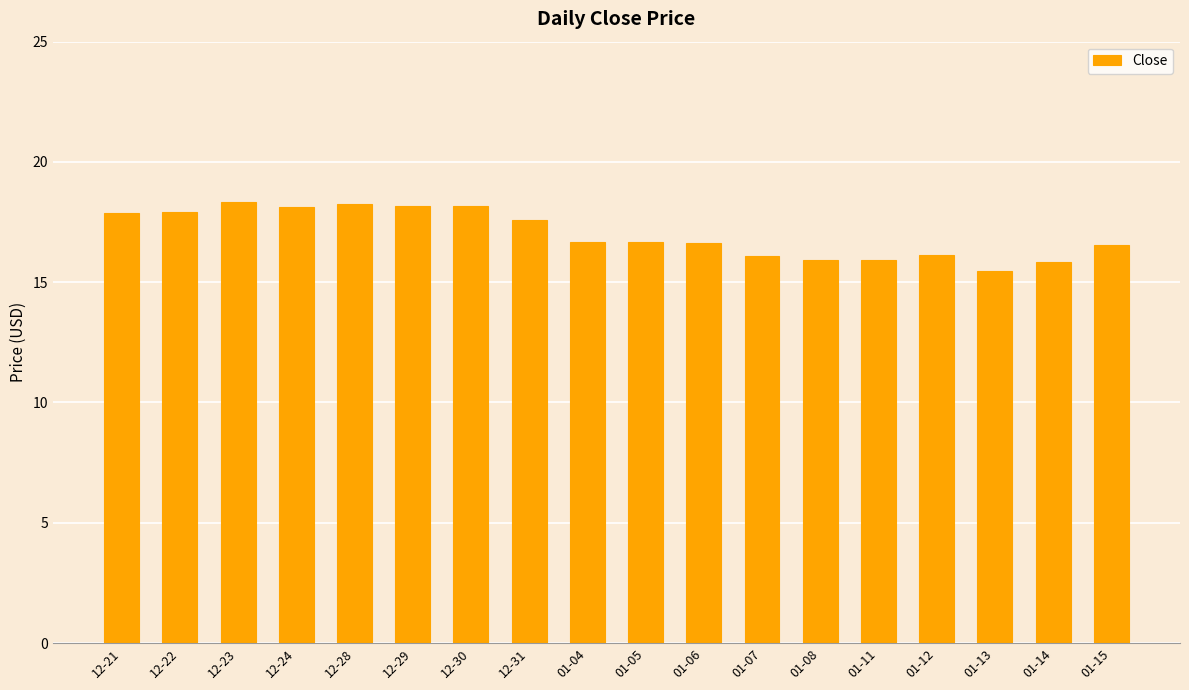

Which has a higher value, 01-05 or 01-07?

01-05